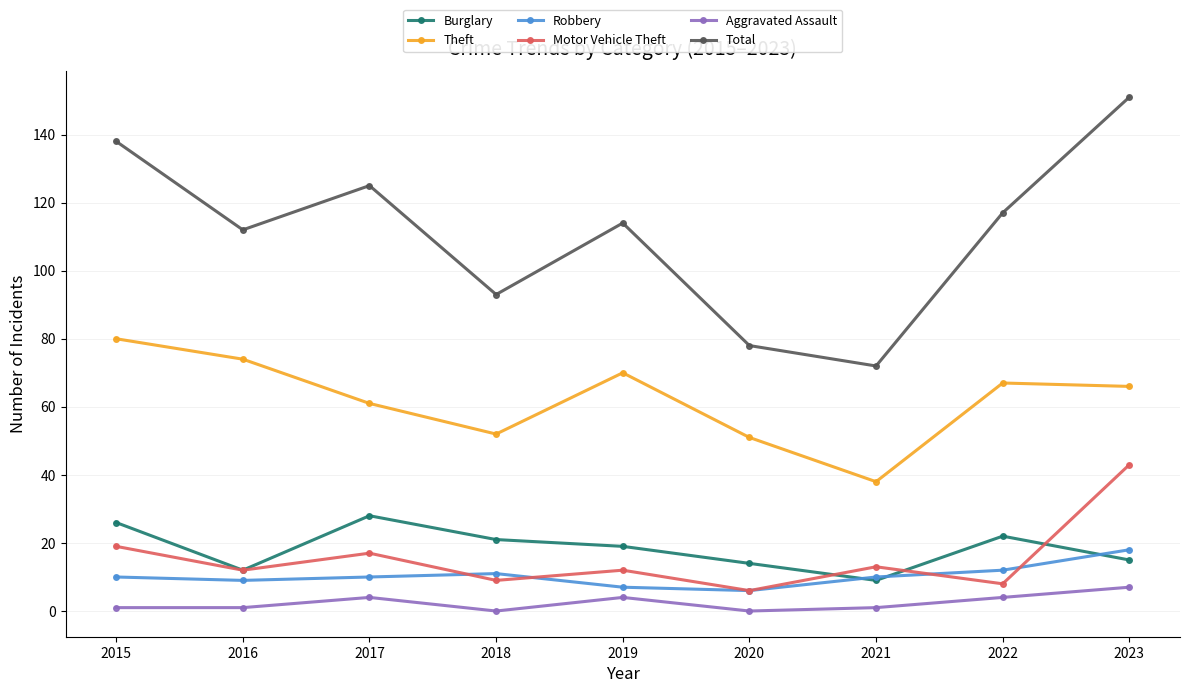

What is the difference between the highest and lowest values at 2022?

113